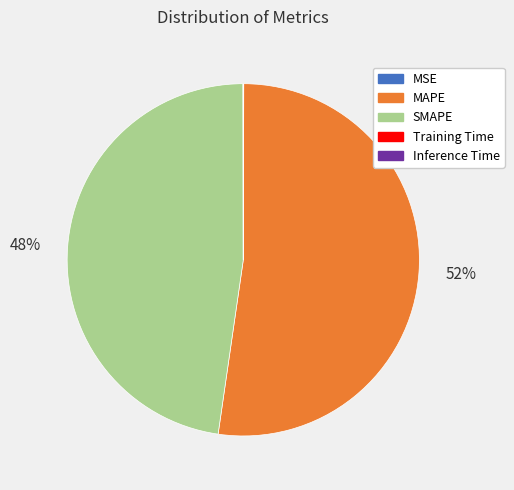

To the nearest percent, what is the average slice percentage?

20%